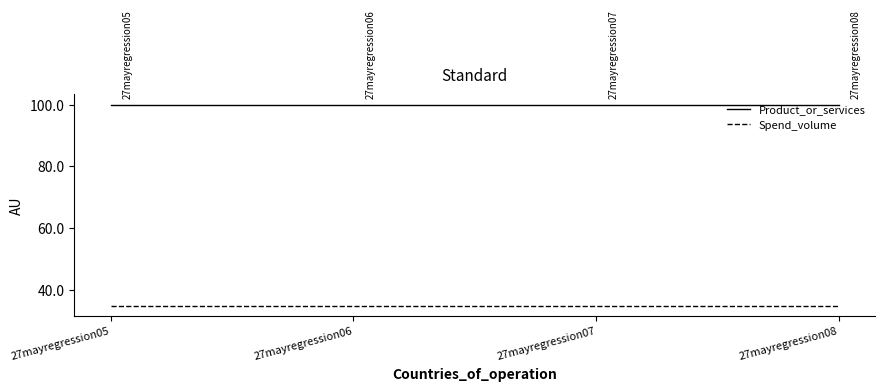

Does the chart have visible grid lines?

No